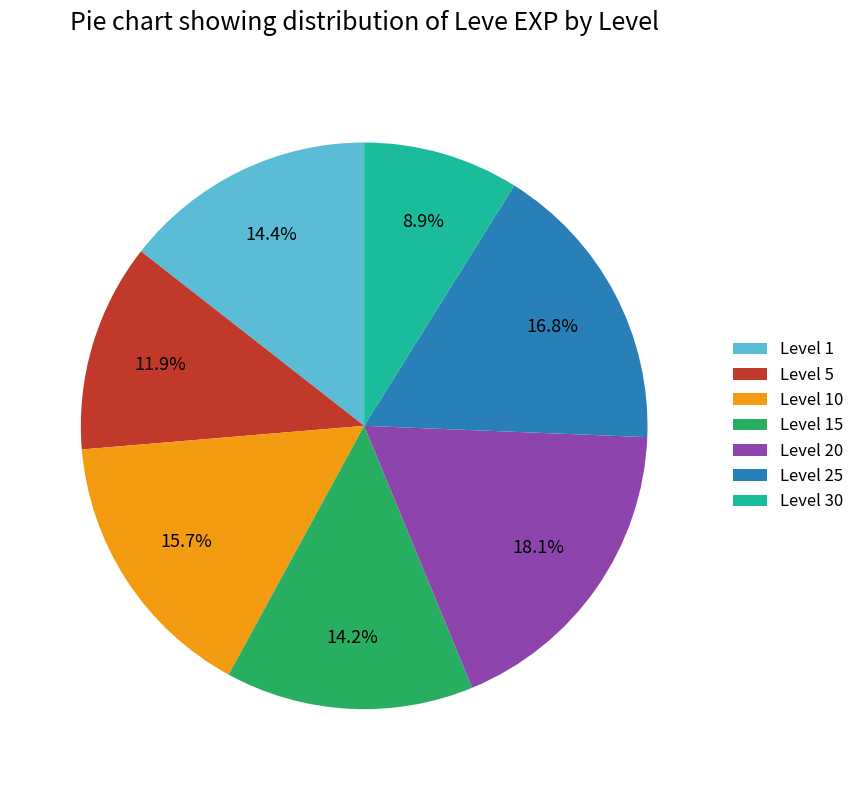

Do Level 25 and Level 1 together represent more than half of the pie?

No